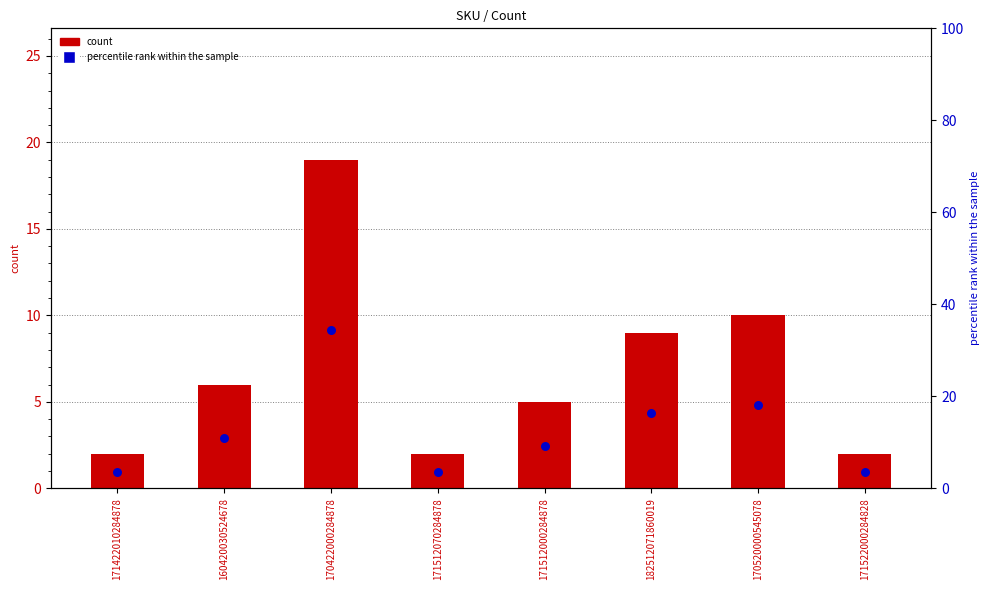

Which series contains the lowest Y value?

count